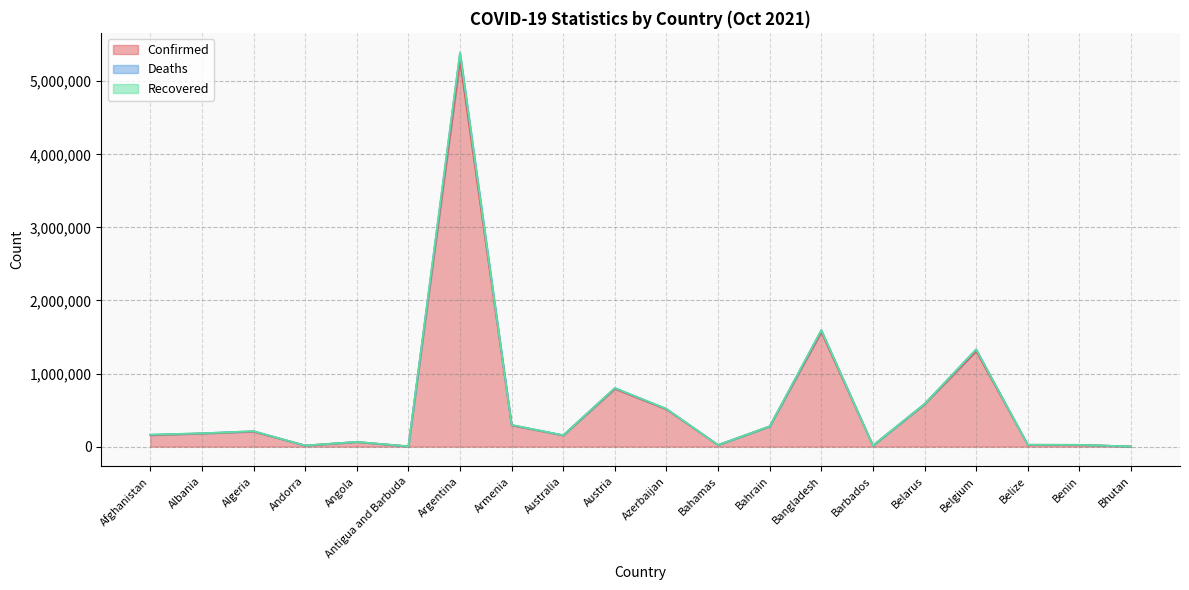

Is the value of Confirmed at Albania greater than the value of Deaths at Belize?

Yes